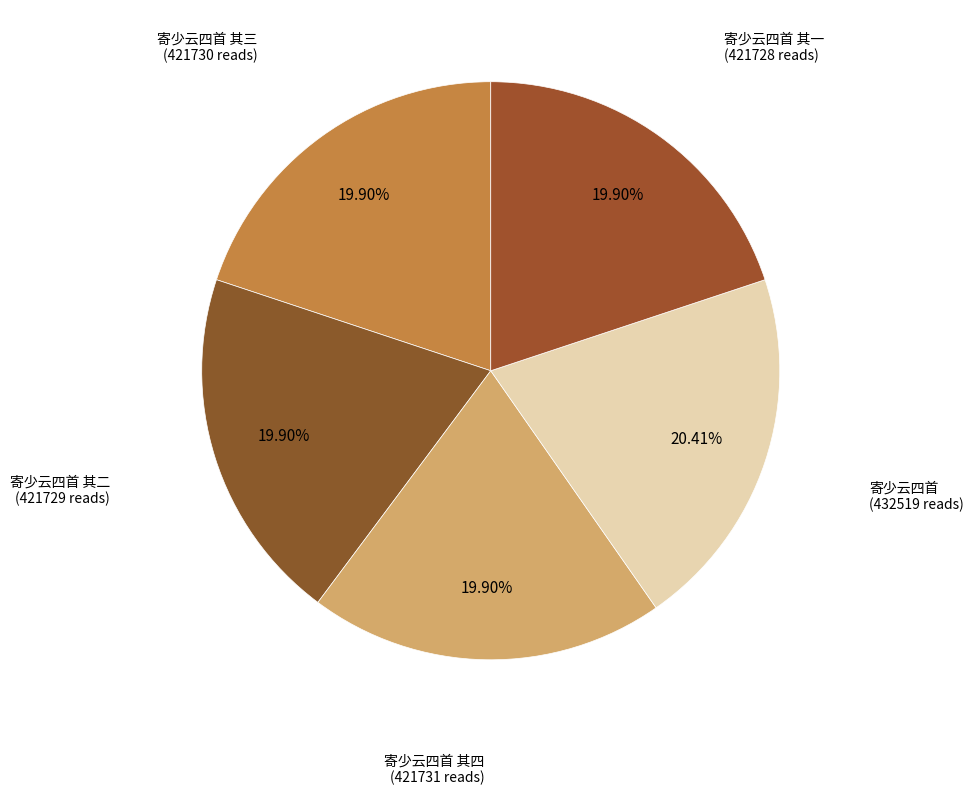

To the nearest percent, what is the difference between the largest and smallest slice percentages?

1%